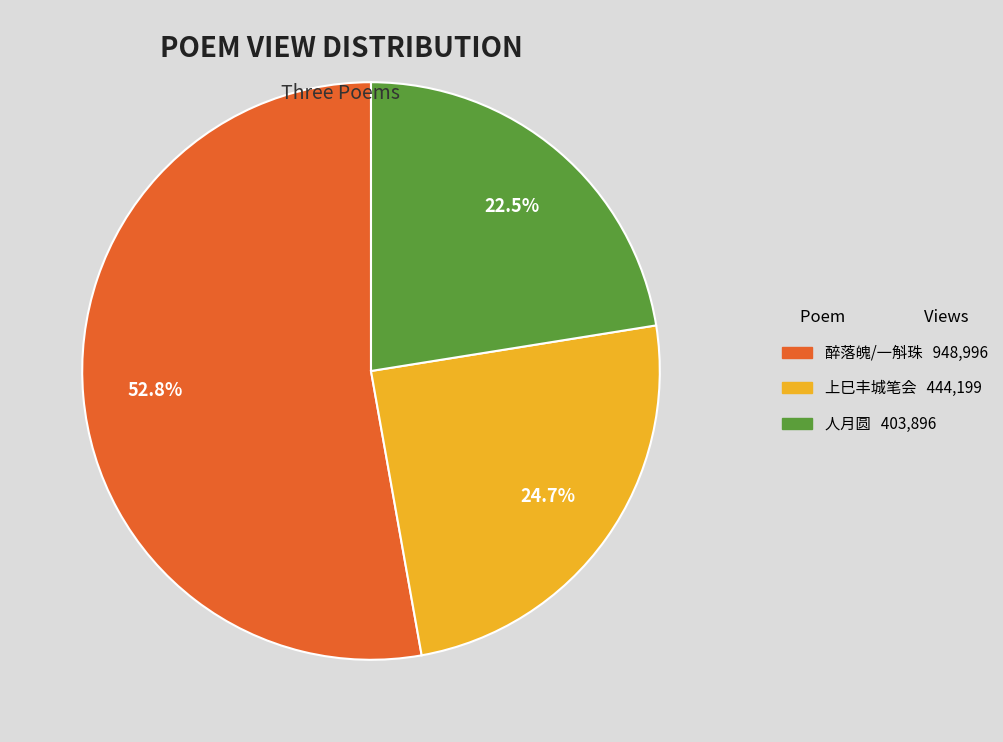

How many segments does this pie chart have?

3